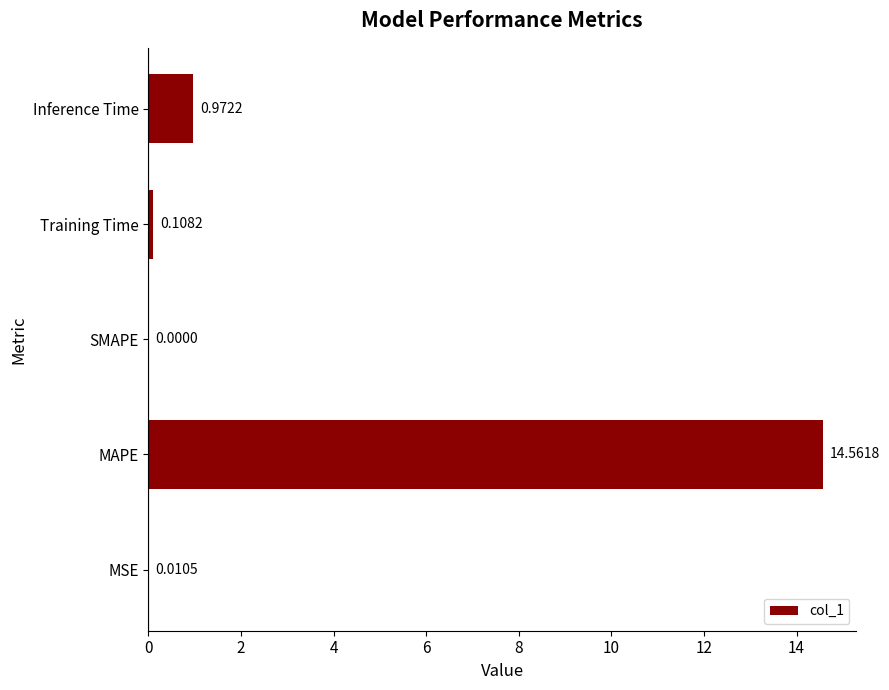

Where is the data nearest to the value 7?

Inference Time